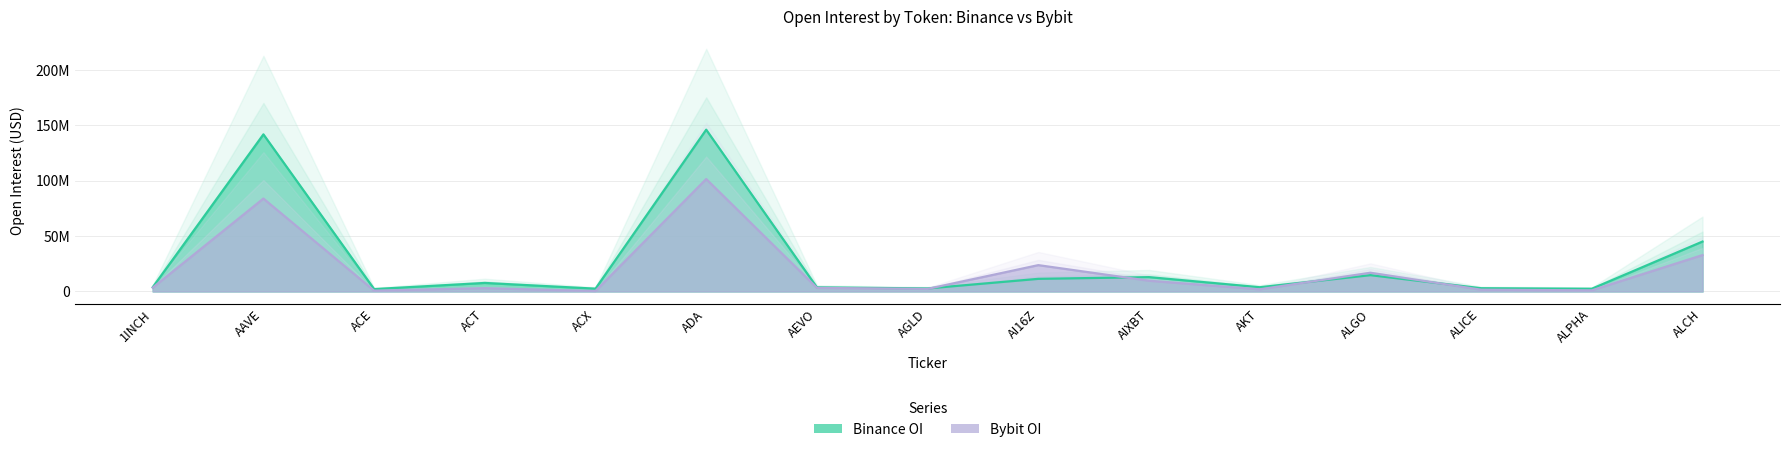

What is the difference between the second highest and minimum values in the Binance_OI series?

139732762